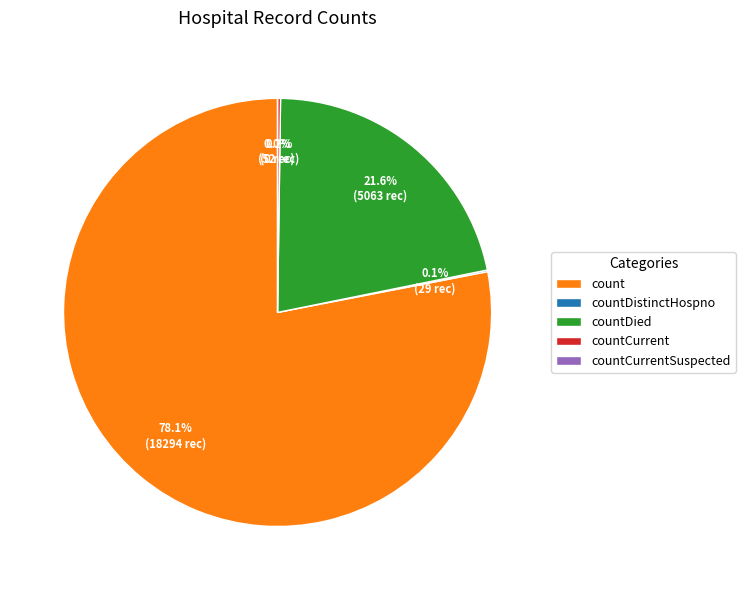

Combined, what portion of the pie is countCurrentSuspected and count?

78.1%